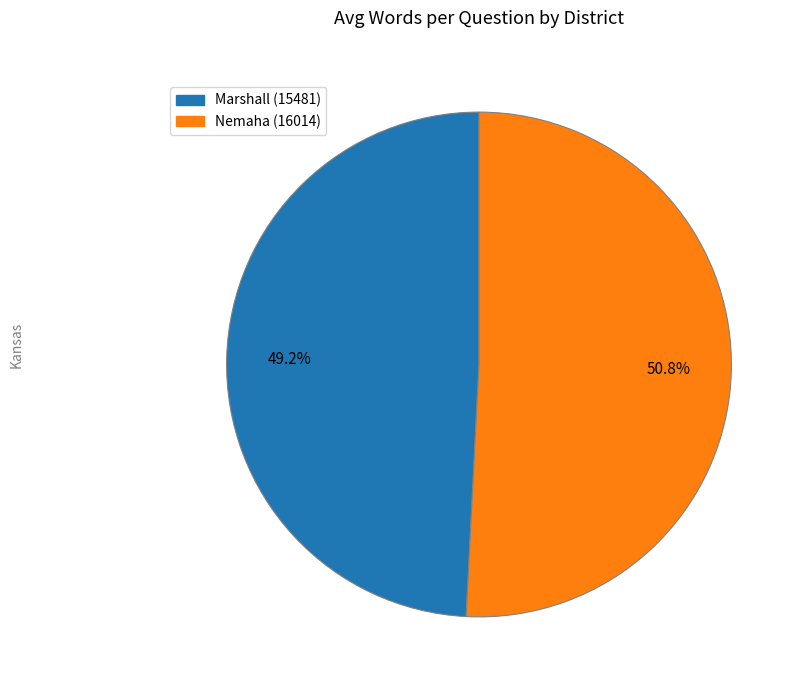

To the nearest percent, what is the average slice percentage?

50%